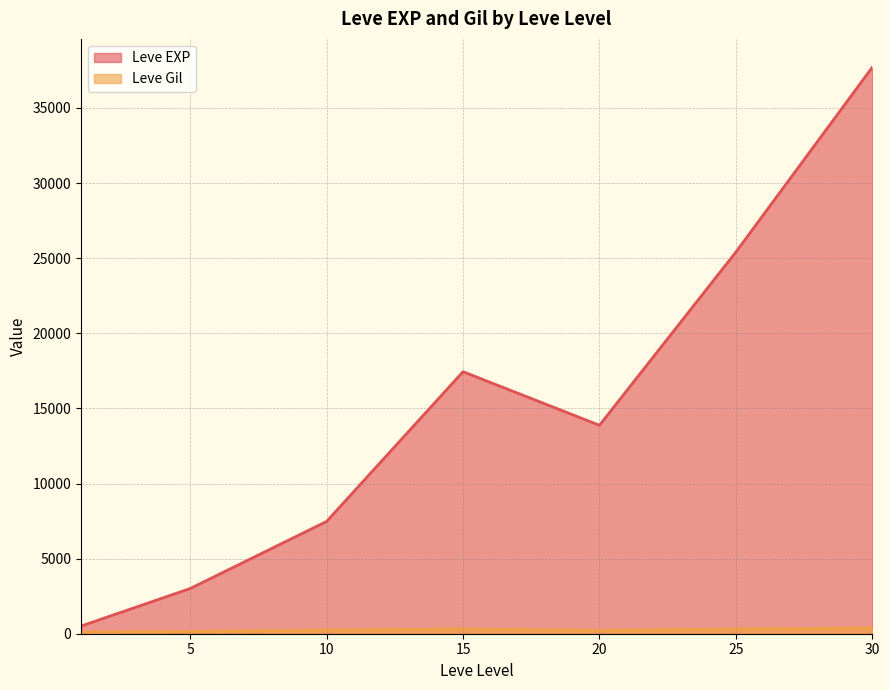

What is the lowest value of the Leve EXP series?

510.2